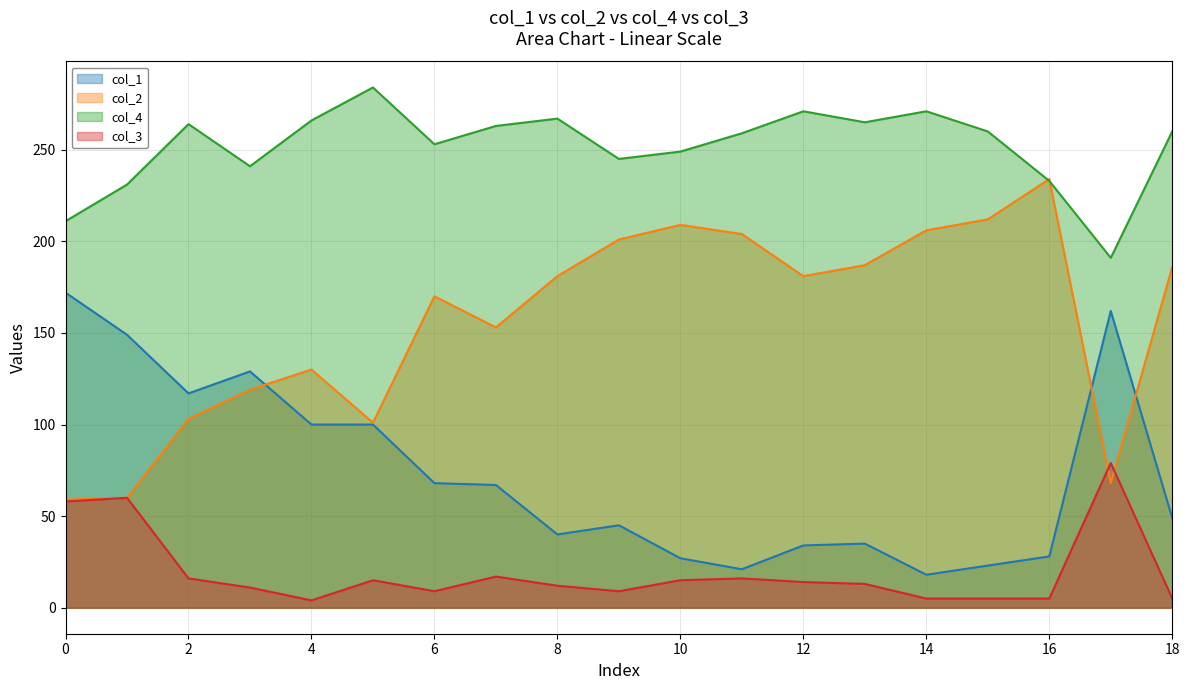

What is the total value across all series at 14?

500